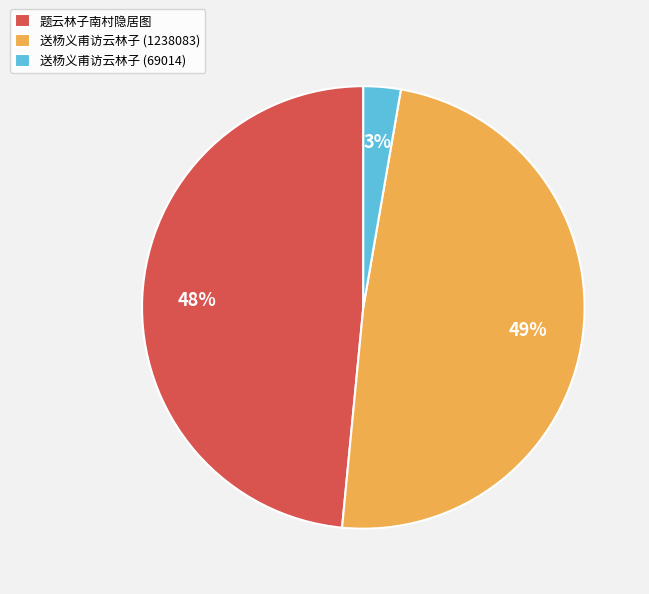

What is the smallest slice in the pie chart?

送杨义甫访云林子 (69014)